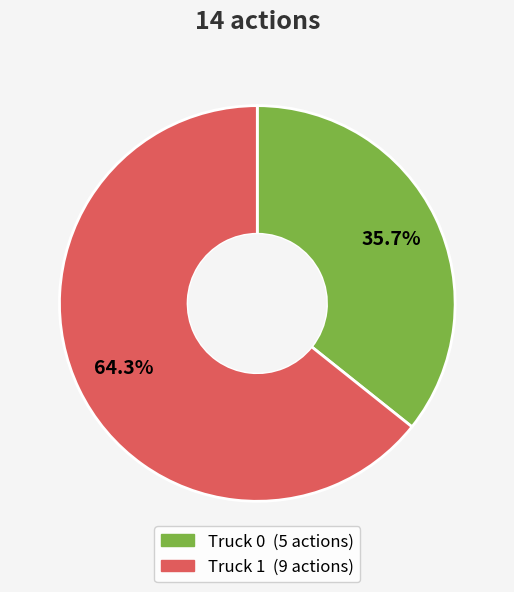

Which slice is the smallest?

Truck 0